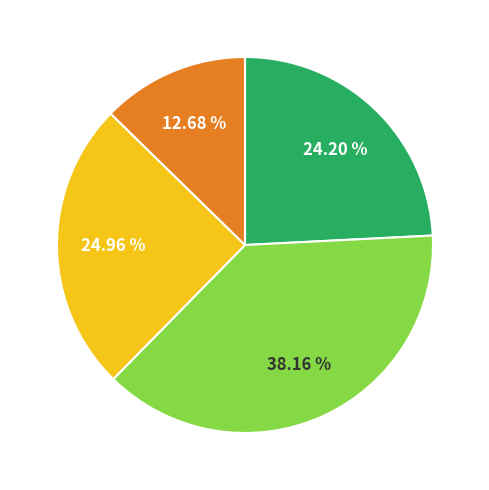

Is there a majority slice in this chart?

No